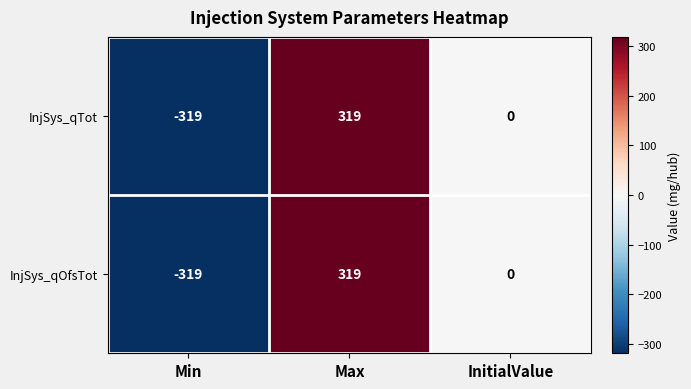

Reading left to right, what are all the values shown in this chart?

InjSys_qTot: Min=-319	Max=319	InitialValue=0
InjSys_qOfsTot: Min=-319	Max=319	InitialValue=0